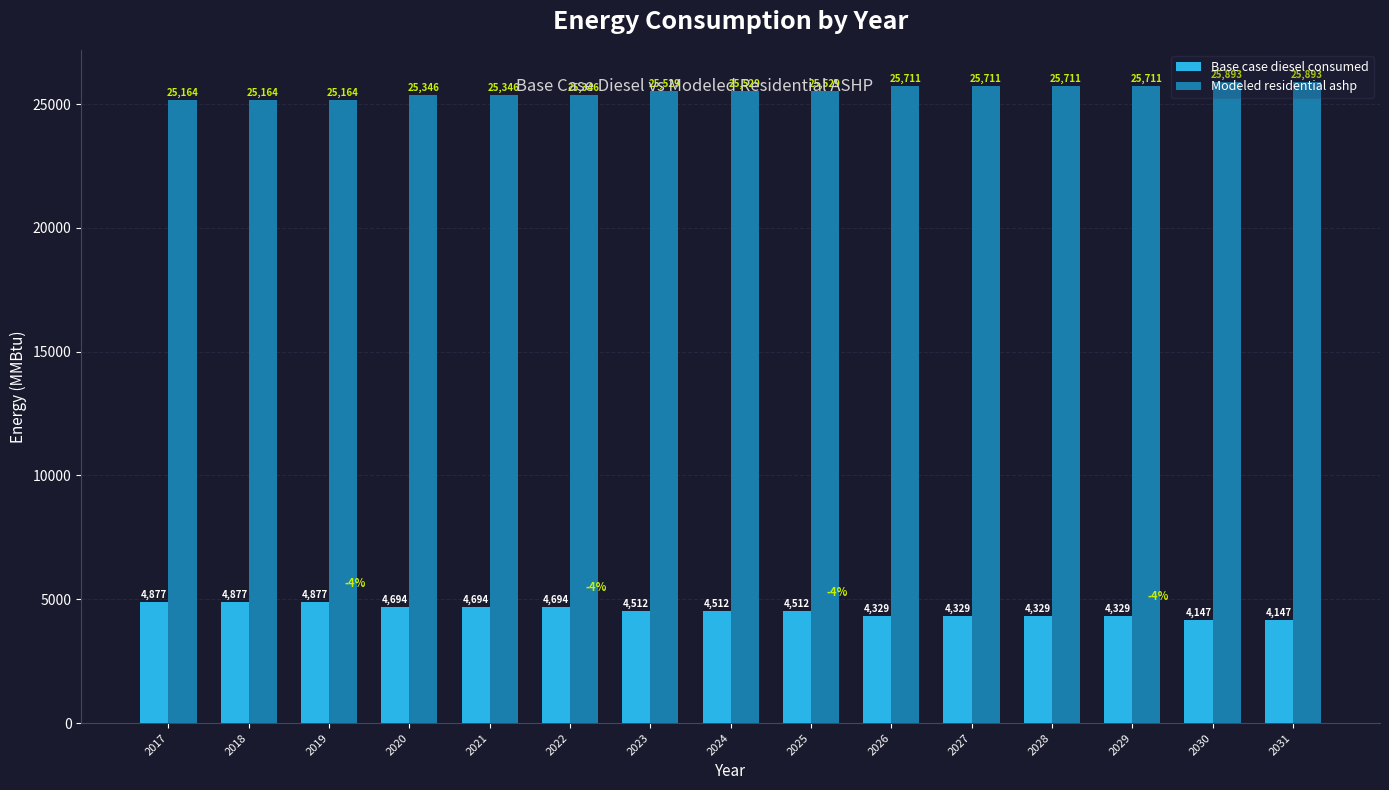

What is the lowest value of the Base case diesel consumed series?

4146.9